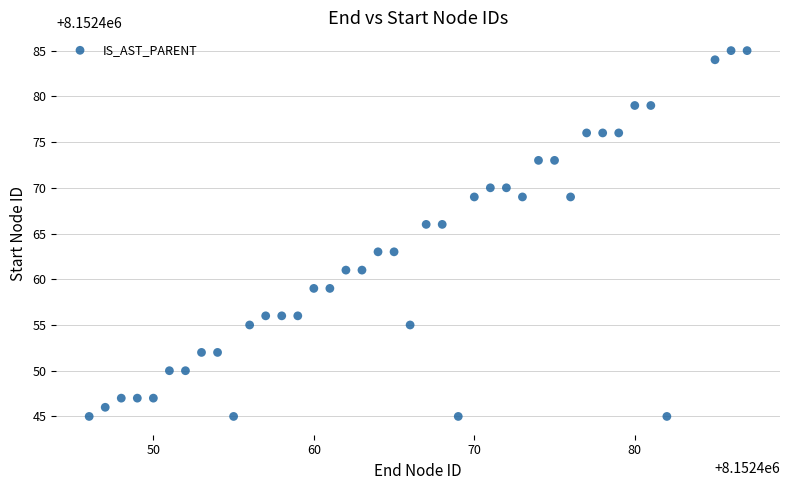

What is the range of X values (max minus min)?

41